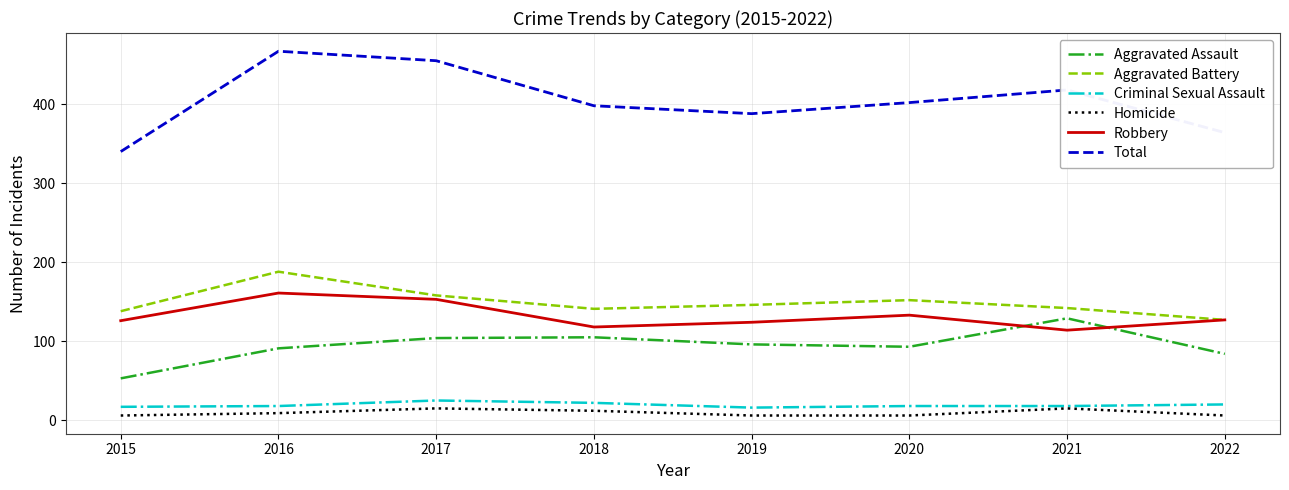

True or false: Total and Aggravated Battery cross at least once.

False